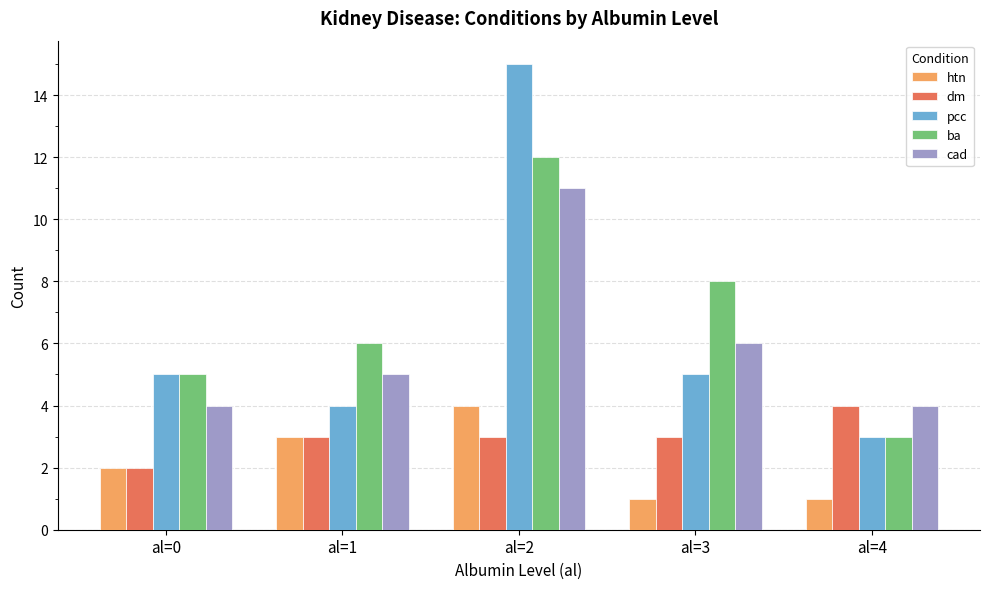

How many values in the pcc series are below 5?

2